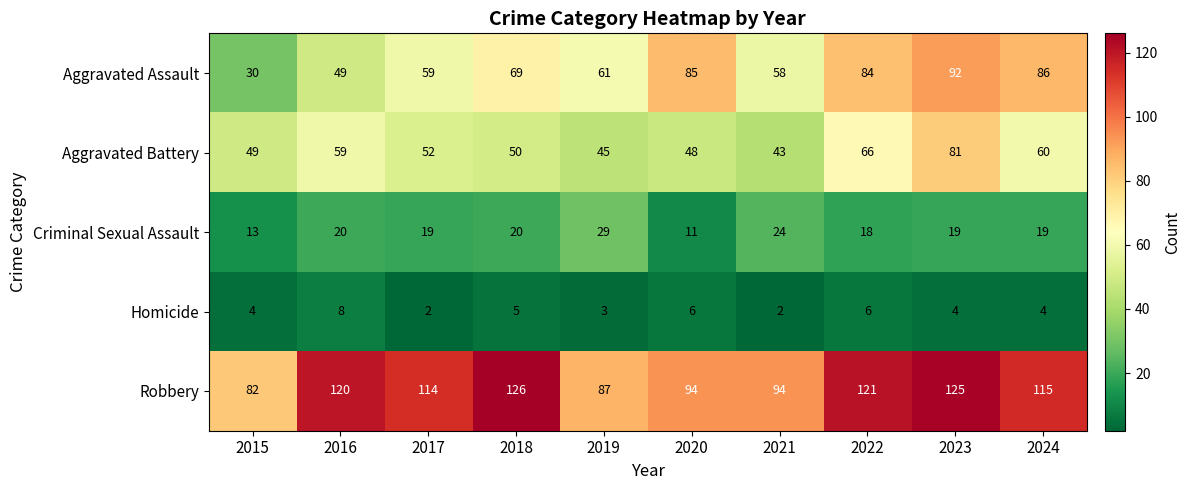

What is the difference between the Aggravated Assault values at 2015 and 2016?

19